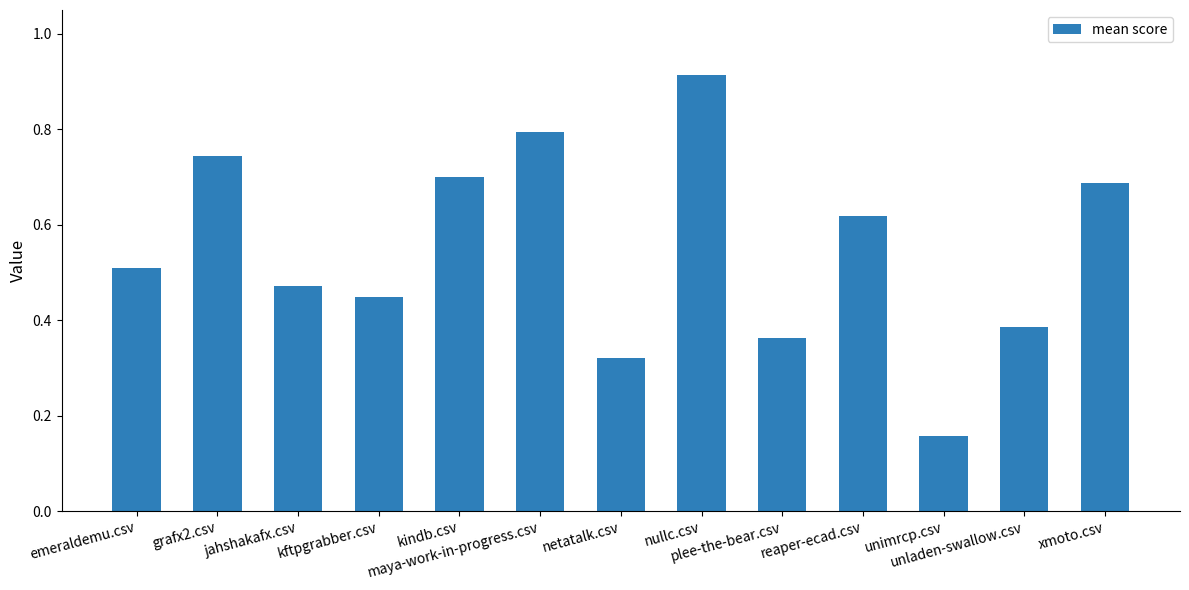

What is the difference between the maximum and minimum values?

0.8